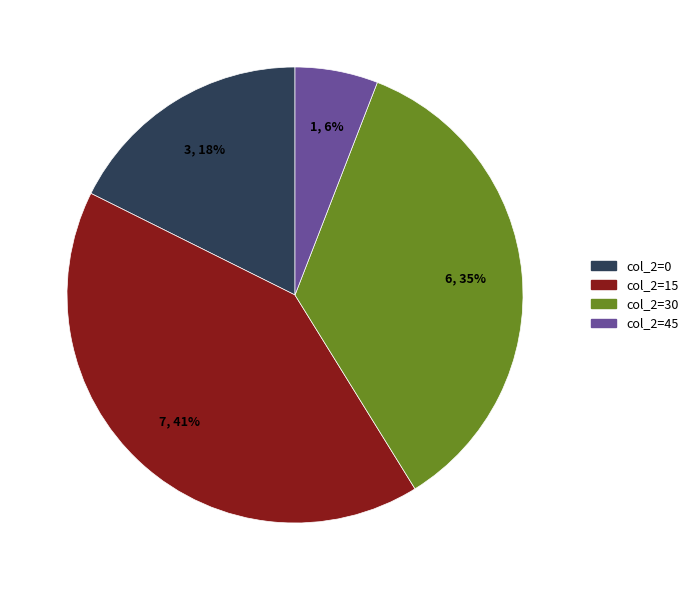

To the nearest percent, what portion does col_2=30 represent?

35%